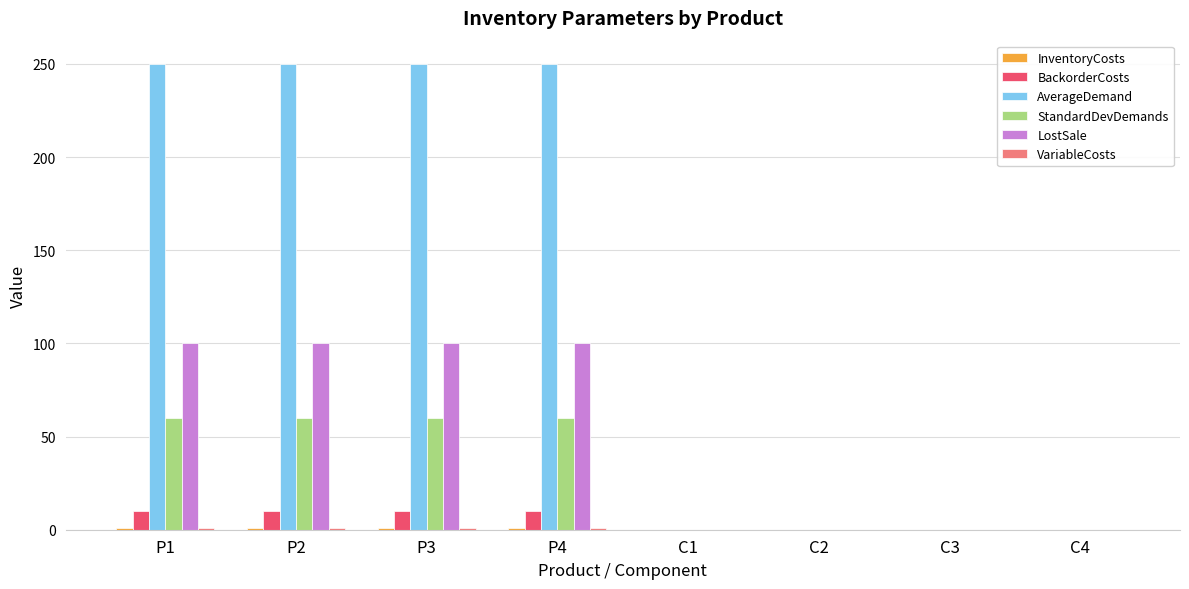

What is the maximum value shown in the chart?

250.0